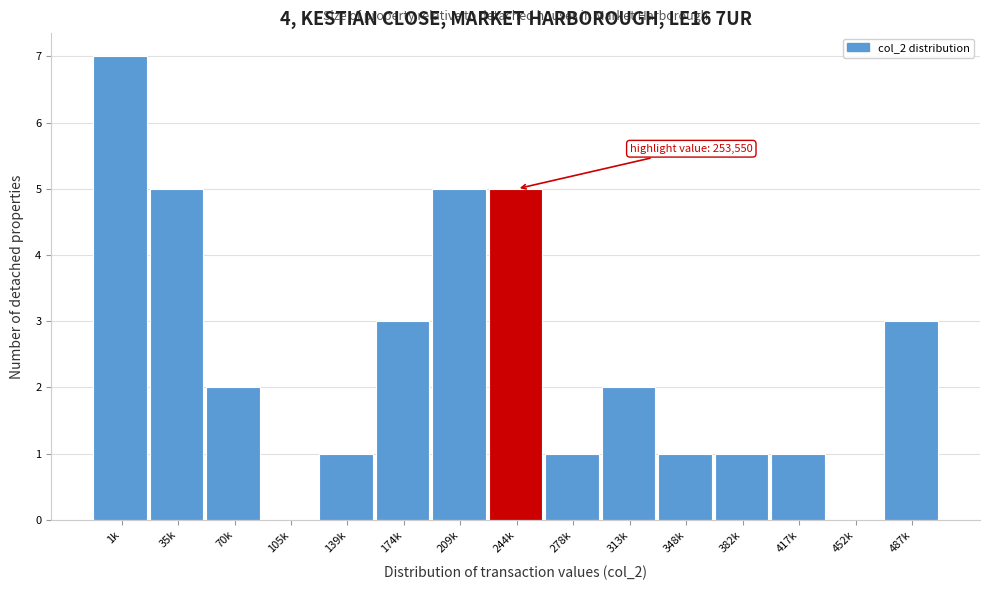

Reading left to right, transcribe all the data shown in this chart.

1k=7	35k=5	70k=2	105k=0	139k=1	174k=3	209k=5	244k=5	278k=1	313k=2	348k=1	382k=1	417k=1	452k=0	487k=3